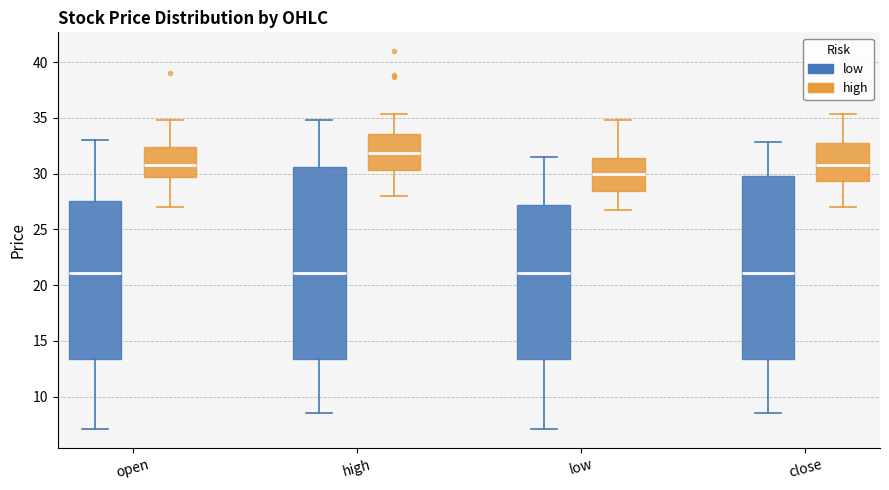

Reading left to right, read every box against the y-axis: the position of its median line, the range the box covers, and the ends of its whiskers. The values are not printed on the chart, so give them approximately, as read against the axis.

open (low): median 21.0, box 13.5 to 27.5, whiskers 7.0 to 33.0
open (high): median 31.0, box 29.5 to 32.5, whiskers 27.0 to 35.0
high (low): median 21.0, box 13.5 to 30.5, whiskers 8.5 to 35.0
high (high): median 32.0, box 30.5 to 33.5, whiskers 28.0 to 35.5
low (low): median 21.0, box 13.5 to 27.0, whiskers 7.0 to 31.5
low (high): median 30.0, box 28.5 to 31.5, whiskers 26.5 to 35.0
close (low): median 21.0, box 13.5 to 30.0, whiskers 8.5 to 33.0
close (high): median 31.0, box 29.5 to 32.5, whiskers 27.0 to 35.5